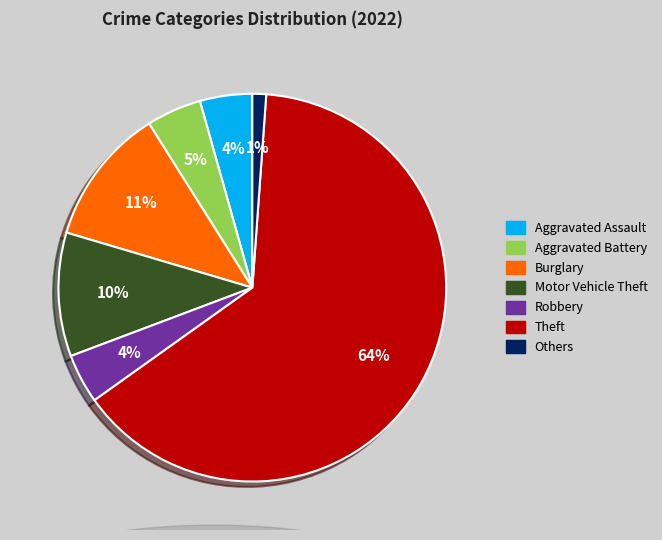

Does Theft account for over 50% of the chart?

Yes